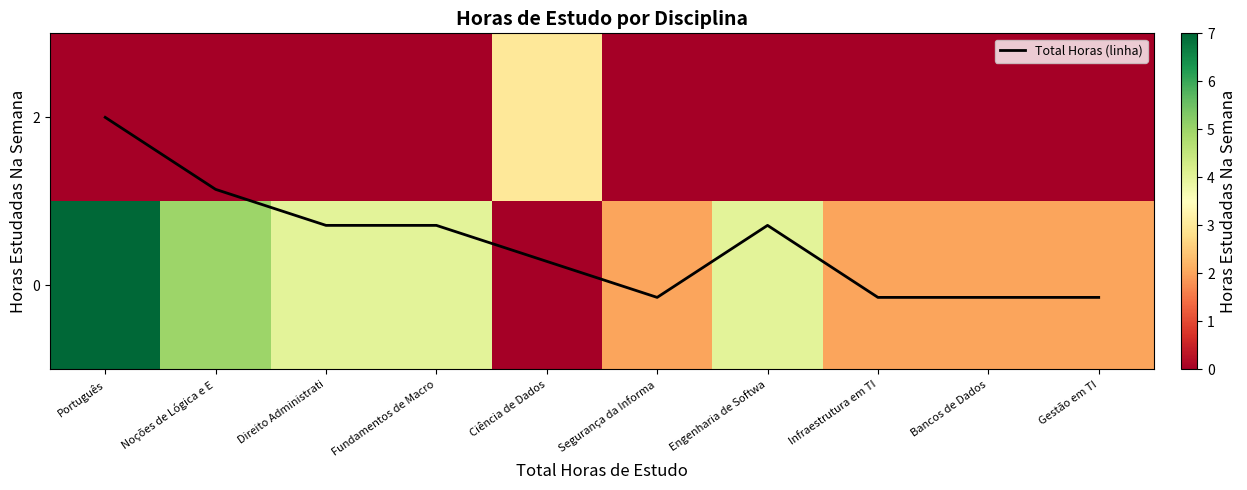

The value of row_0 at Infraestrutura em TI is 2.0. True or false?

True